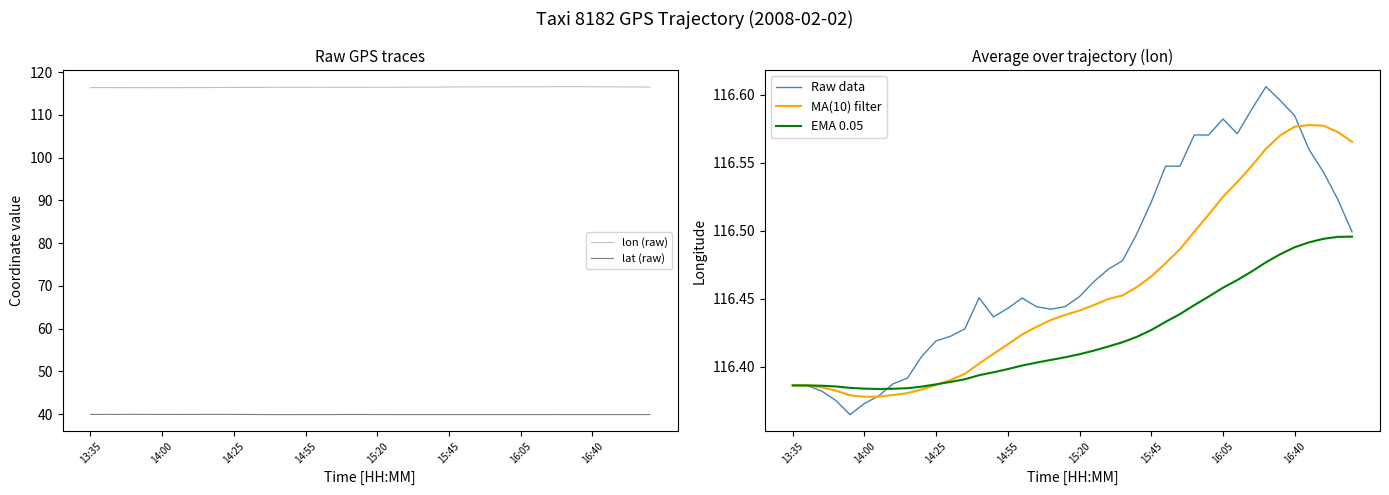

True or false: lon (raw) and lat (raw) cross at least once.

False